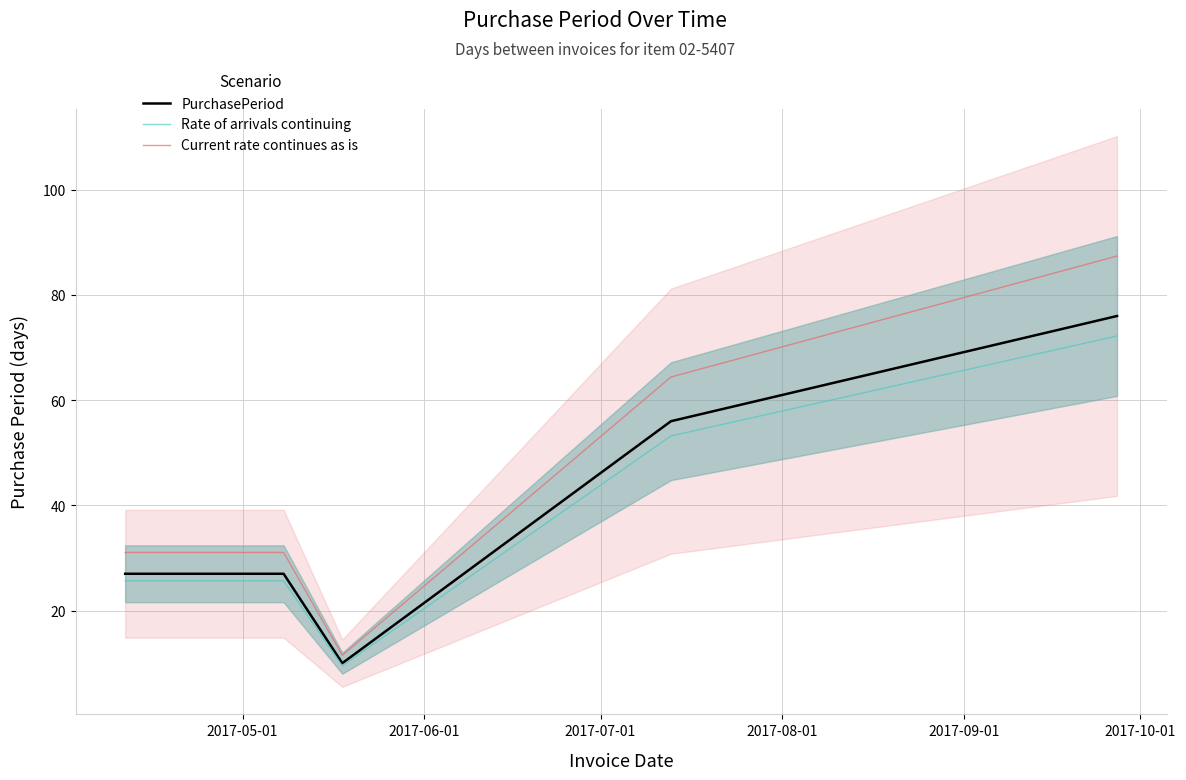

What is the lowest value of the Current rate continues as is series?

11.5